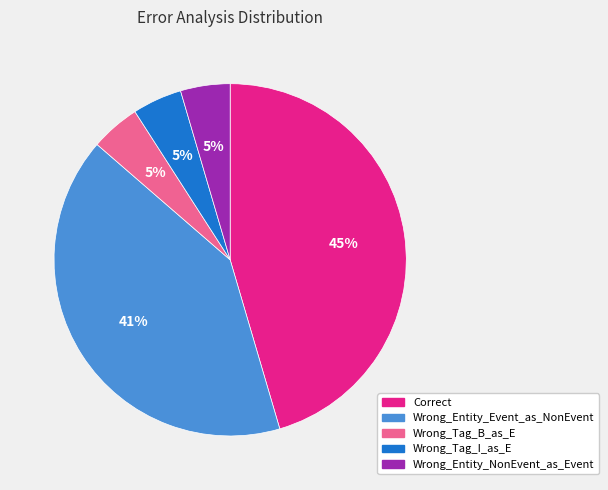

Do Correct and Wrong_Entity_Event_as_NonEvent together represent more than half of the pie?

Yes